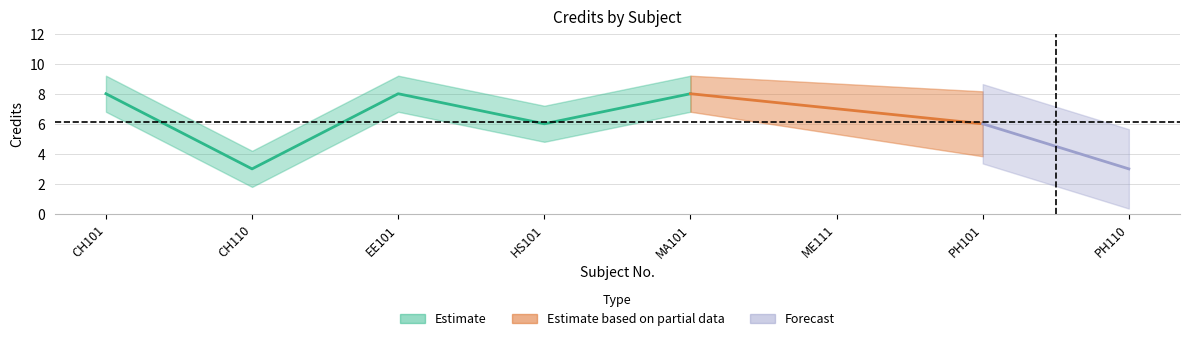

What is the approximate value at EE101?

8